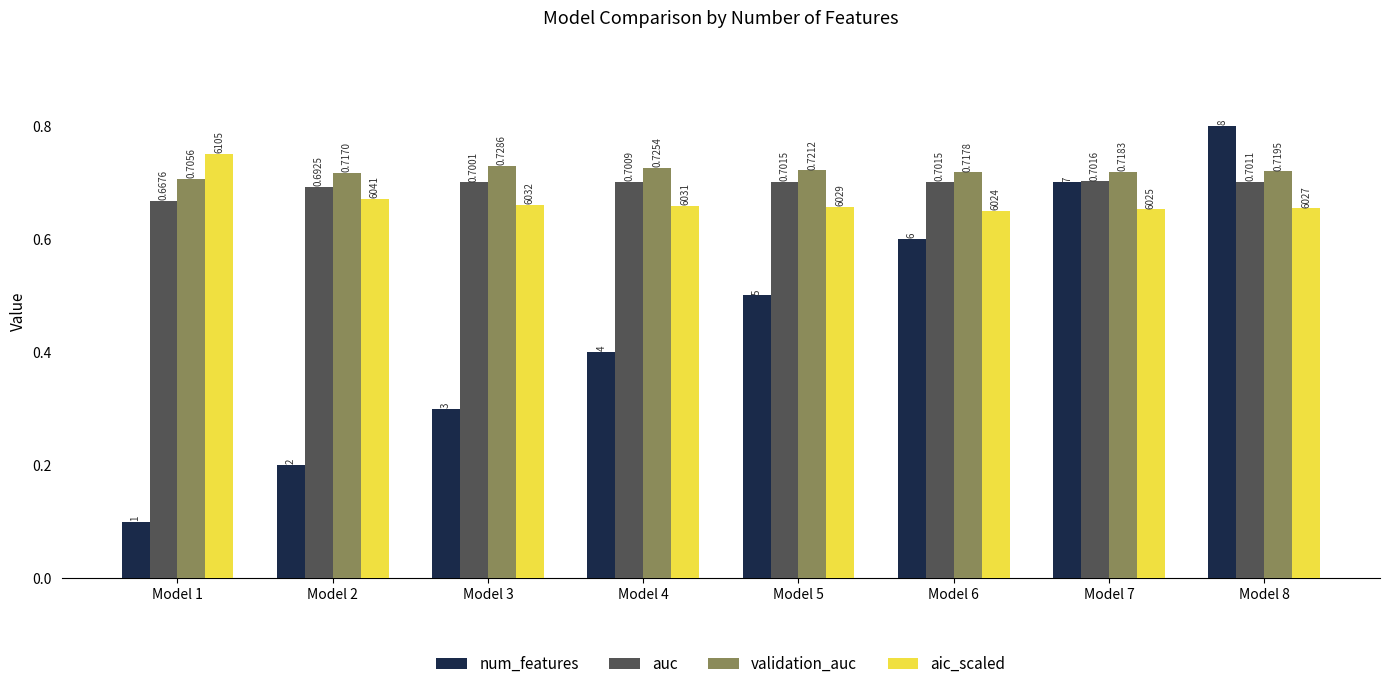

Between Model 2 and Model 4, which series saw the biggest shift?

num_features